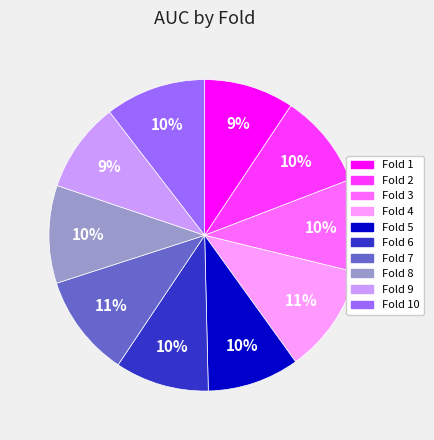

To the nearest percent, what is the average slice percentage?

10%